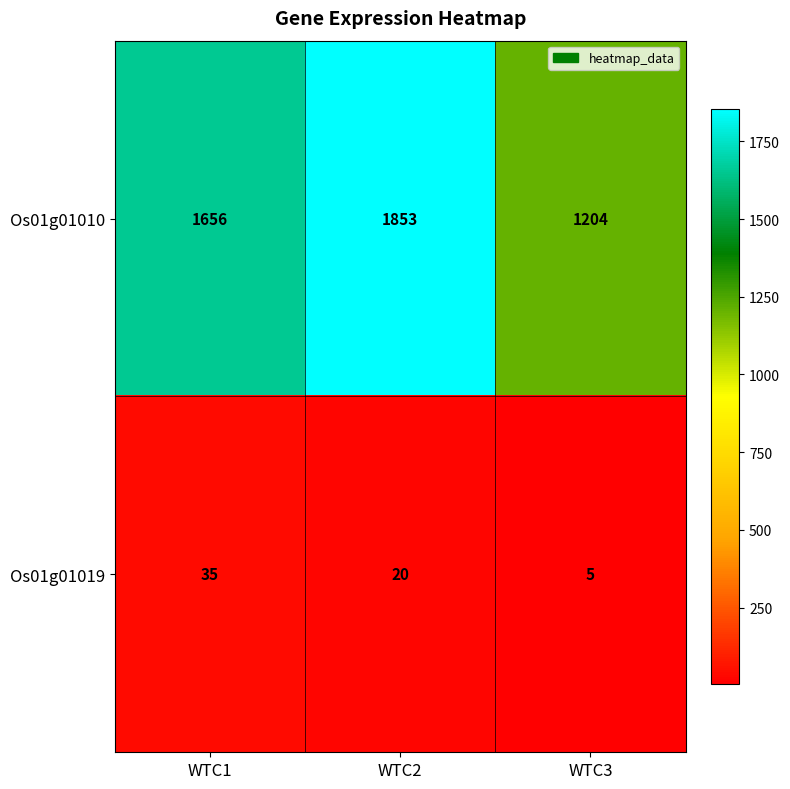

How many Os01g01019 values are between 5 and 35?

3